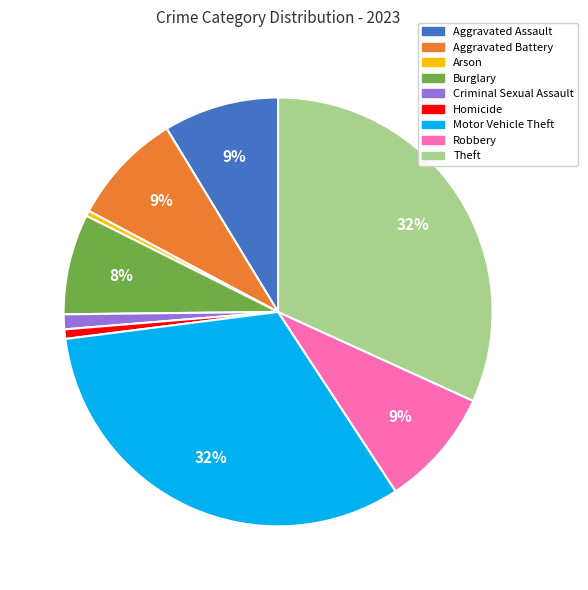

Do Arson and Aggravated Assault together represent more than half of the pie?

No